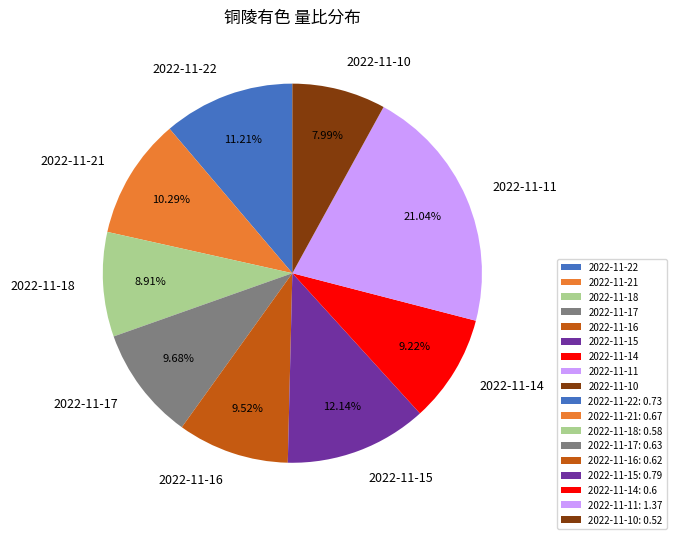

What percentage is the 2022-11-22 slice, to the nearest percent?

11%